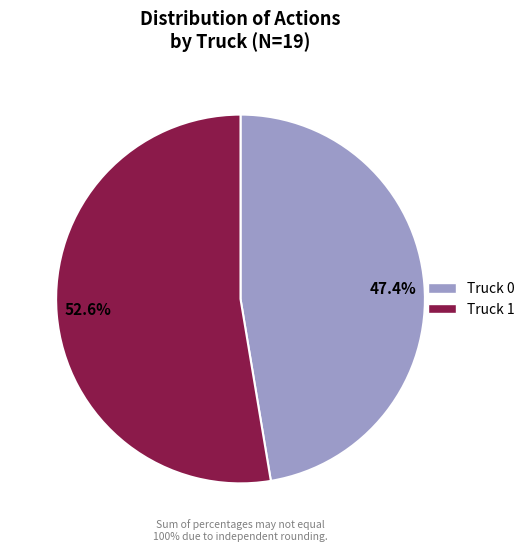

Rank the categories by value from highest to lowest.

52.6%, 47.4%